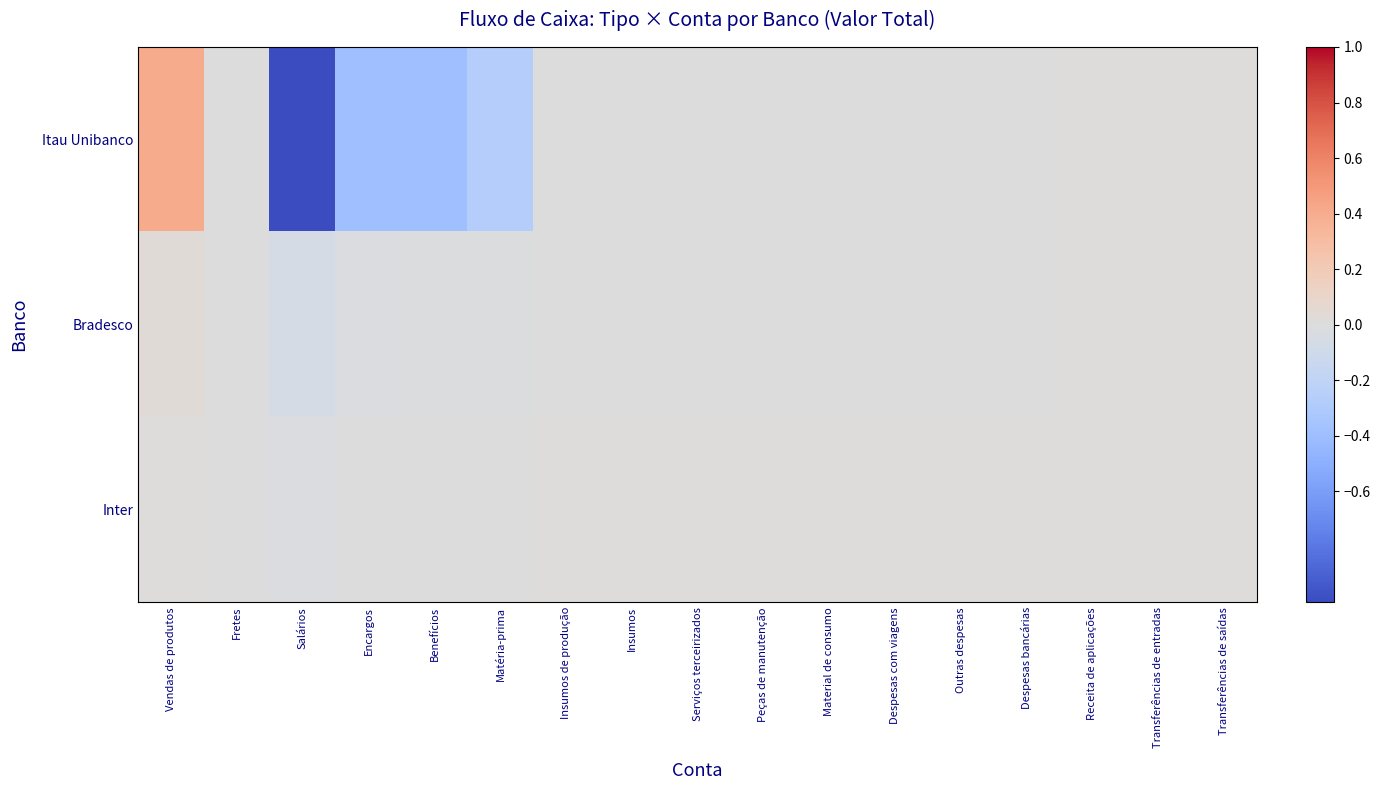

Which category has the lowest value across all series?

Salários